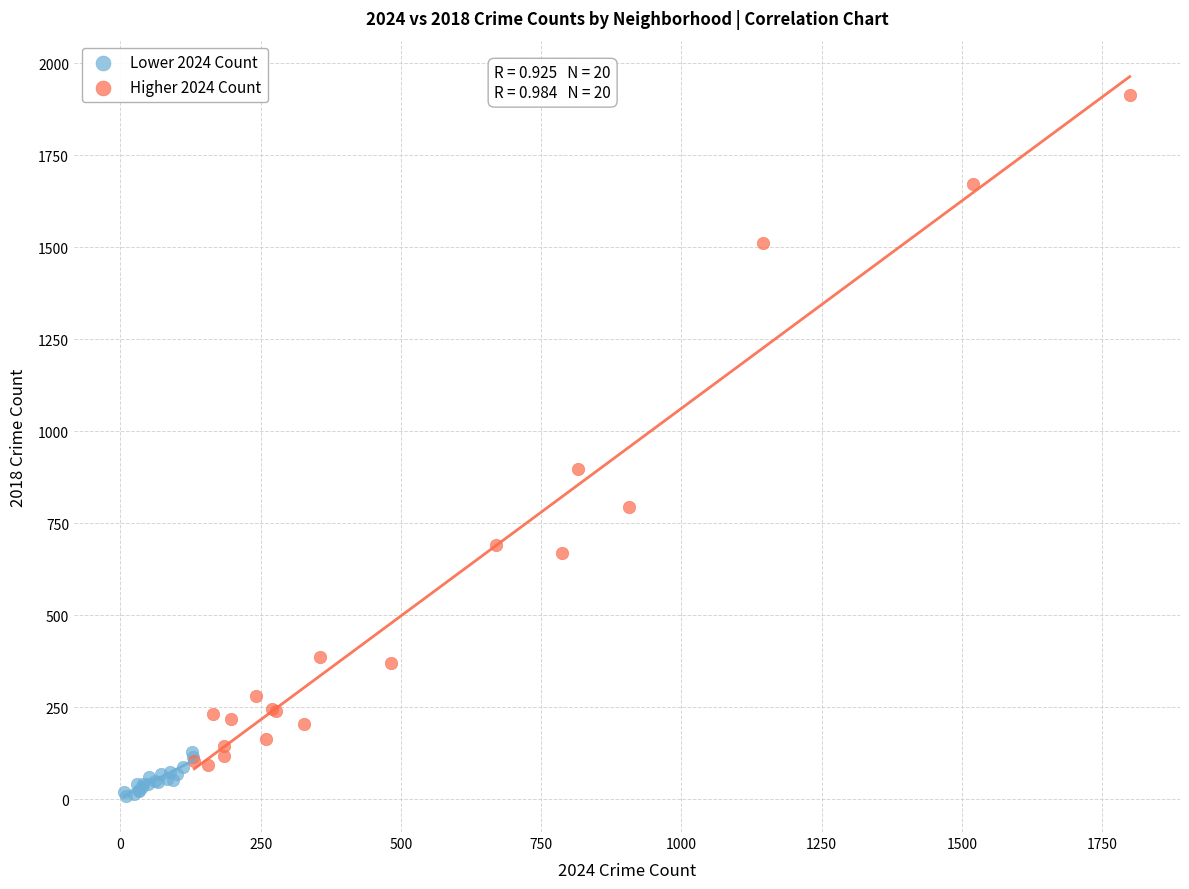

What are all the series names shown in the legend?

Lower 2024 Count, Higher 2024 Count